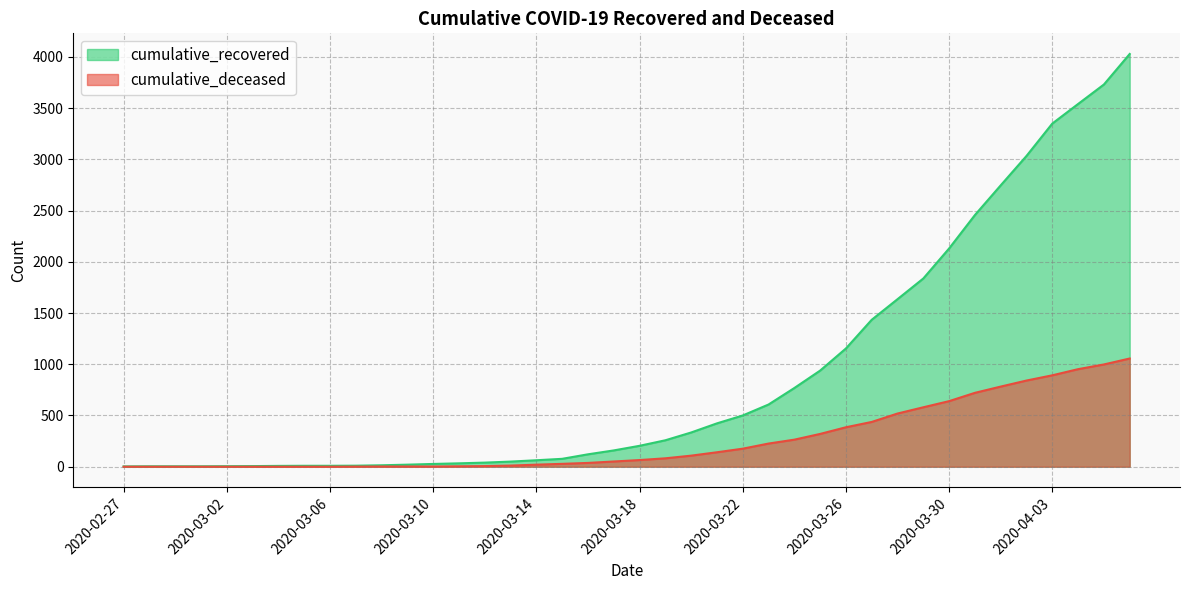

The cumulative_deceased series shows 952 at 2020-04-04. True or false?

True